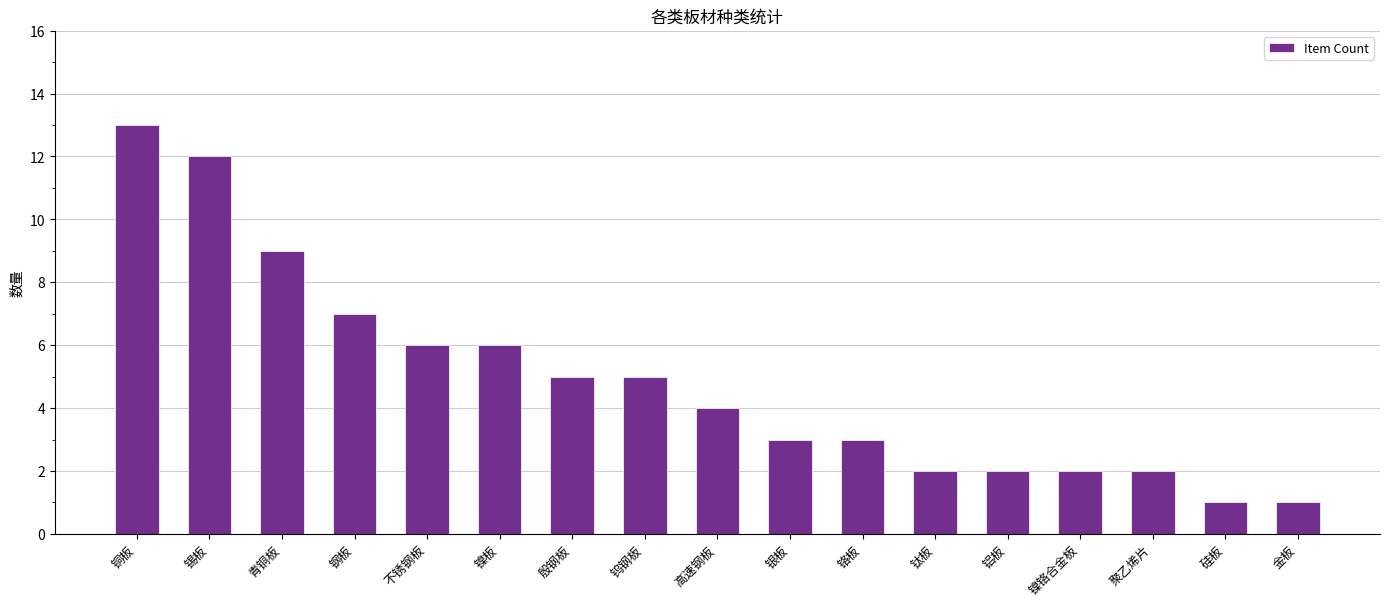

Reading left to right, list all the values displayed in this chart.

铜板=13	锡板=12	青铜板=9	钢板=7	不锈钢板=6	镍板=6	殷钢板=5	钨钢板=5	高速钢板=4	银板=3	铬板=3	钛板=2	铝板=2	镍铬合金板=2	聚乙烯片=2	硅板=1	金板=1